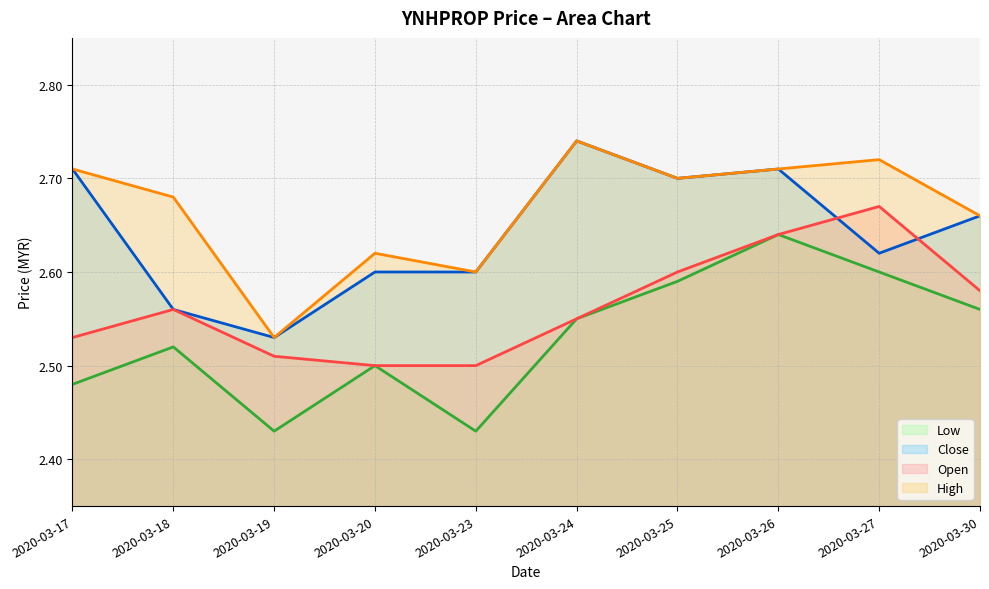

At which category does open reach its first local peak?

2020-03-18